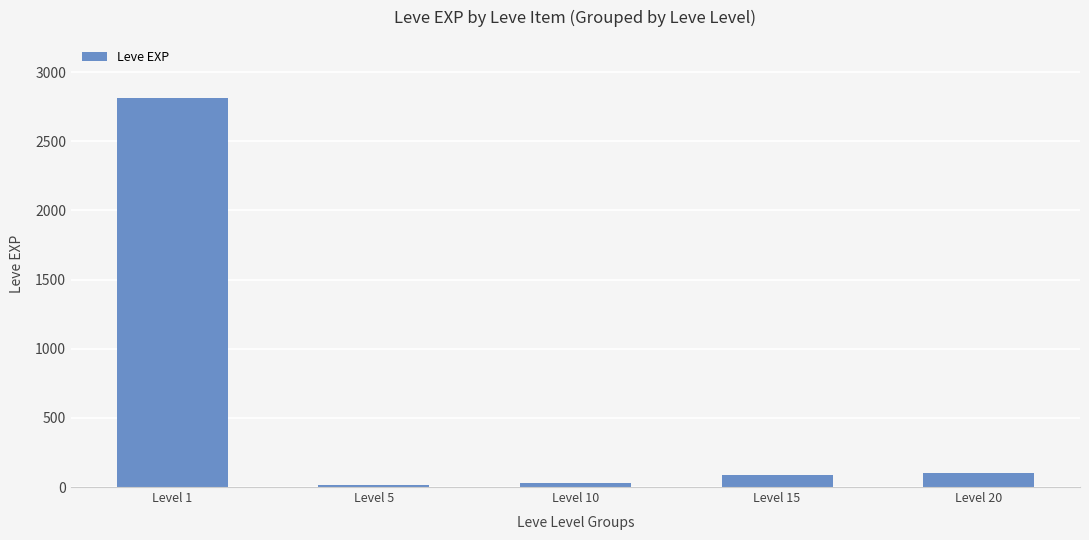

What is the sum of the values at Level 10 and Level 20?

130